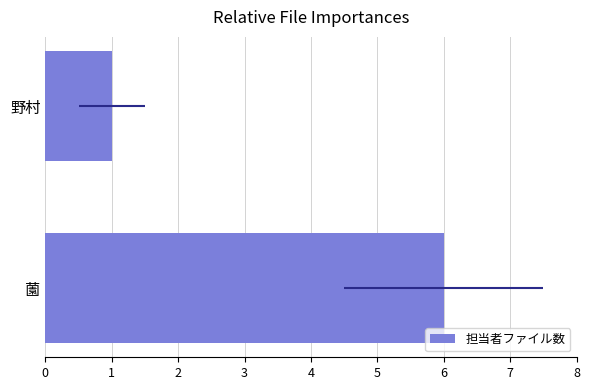

What is the minimum value shown in the chart?

1